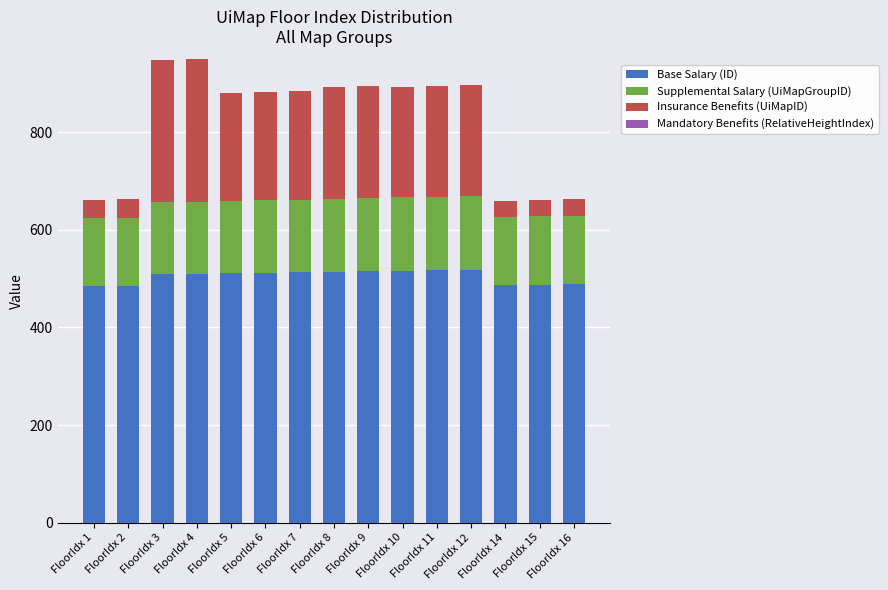

The value of Base Salary (ID) at FloorIdx 9 is 515. True or false?

True